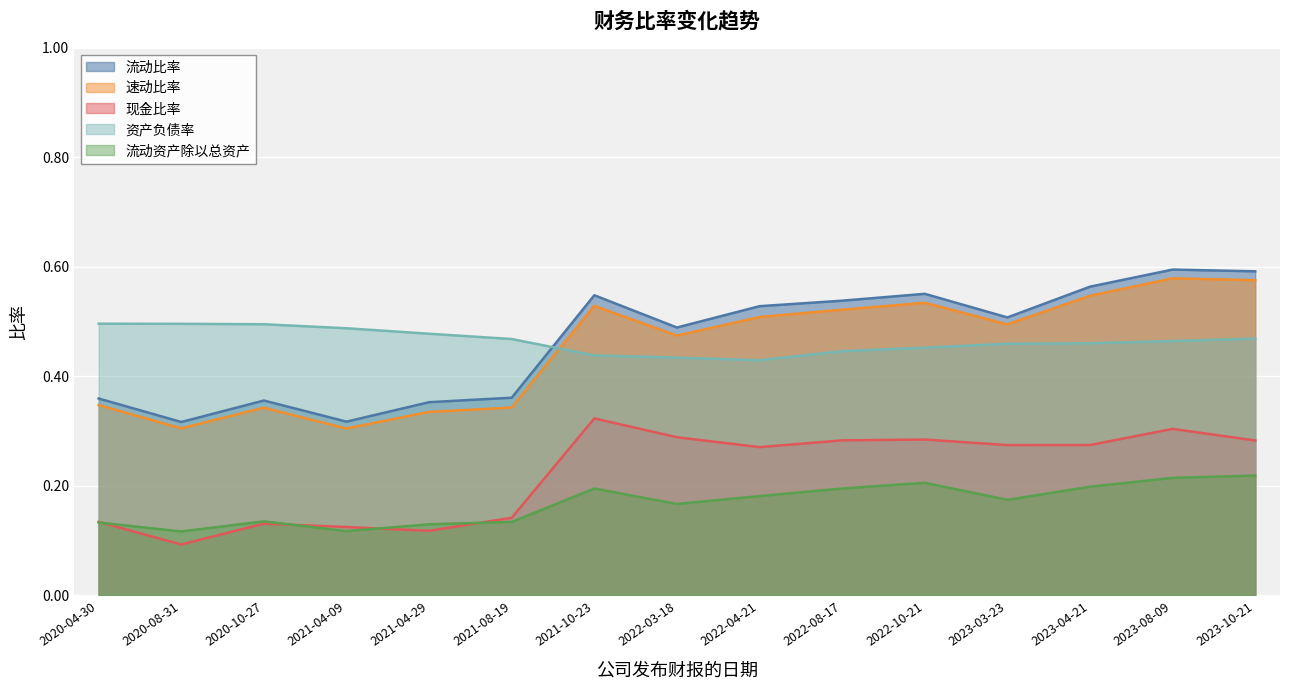

How many lines are shown in the chart?

5